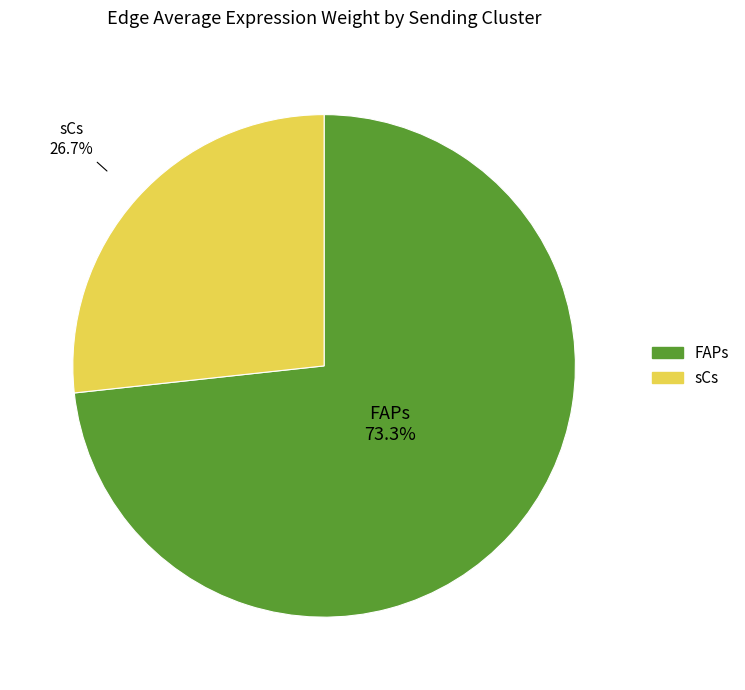

How many segments does this pie chart have?

2